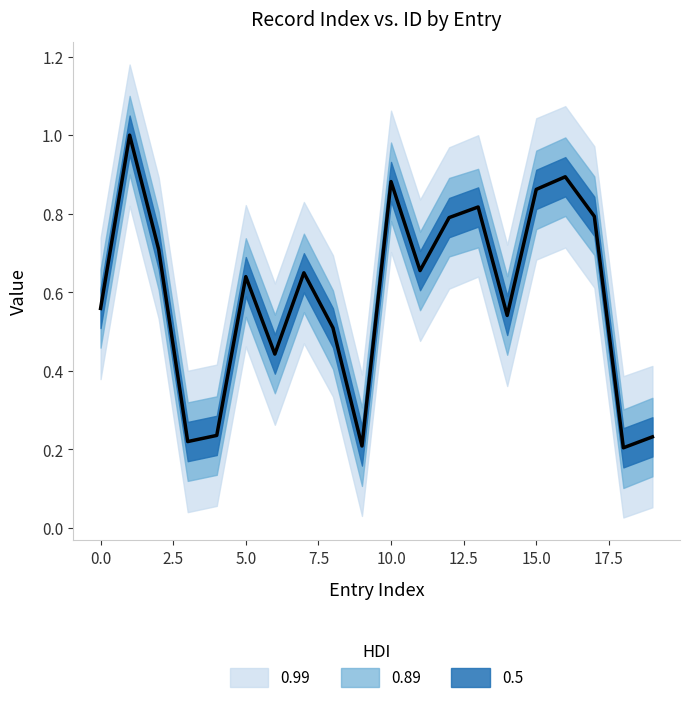

Is this an area chart (filled region under the line)?

No